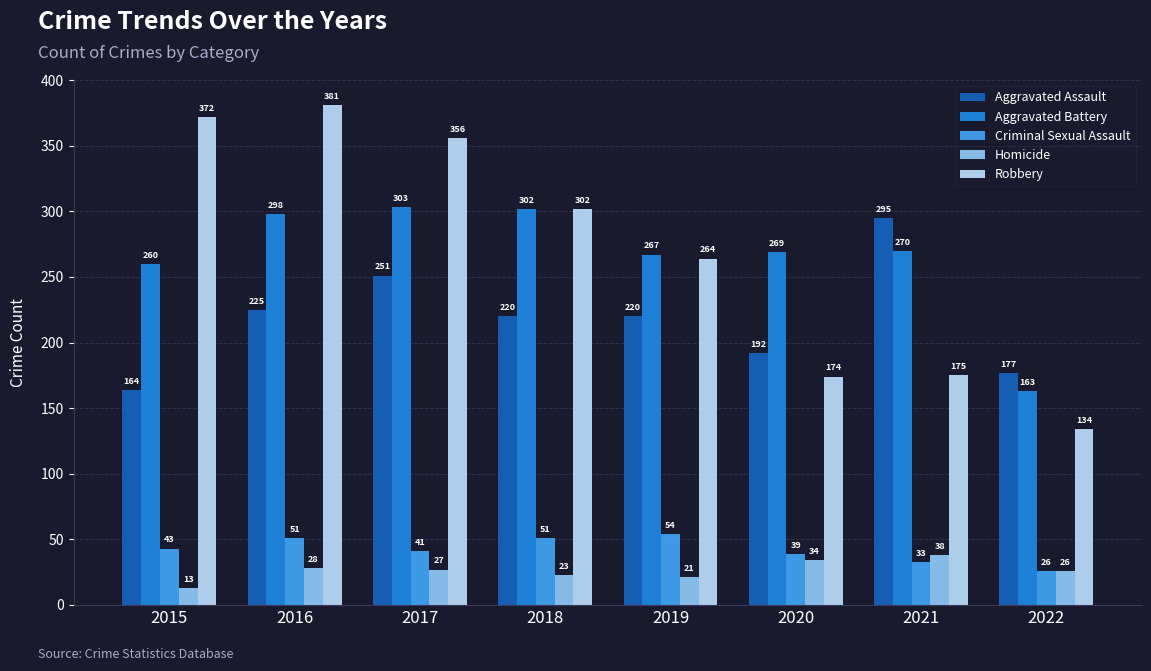

At which category is the sum across all series the highest?

2016